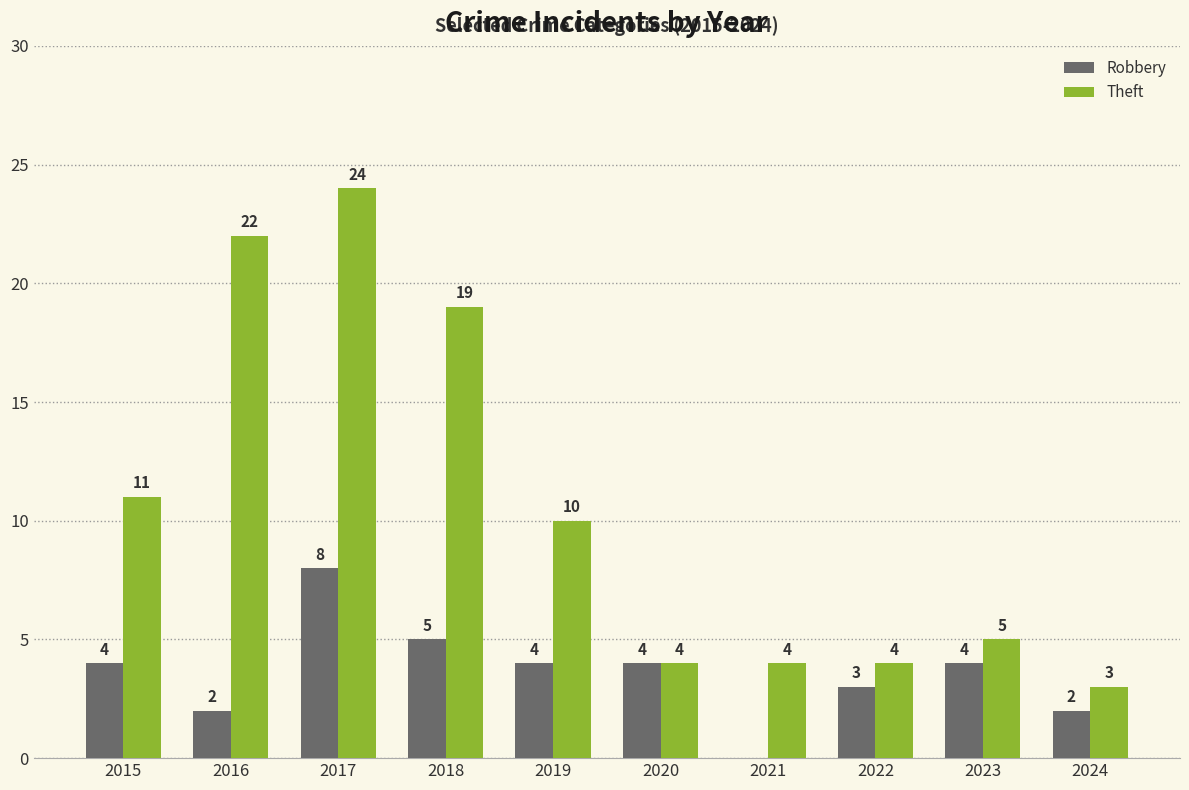

What is the sum of all Theft values?

106